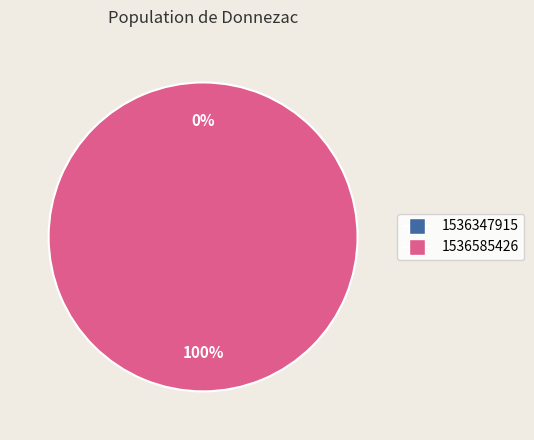

How many segments does this pie chart have?

2